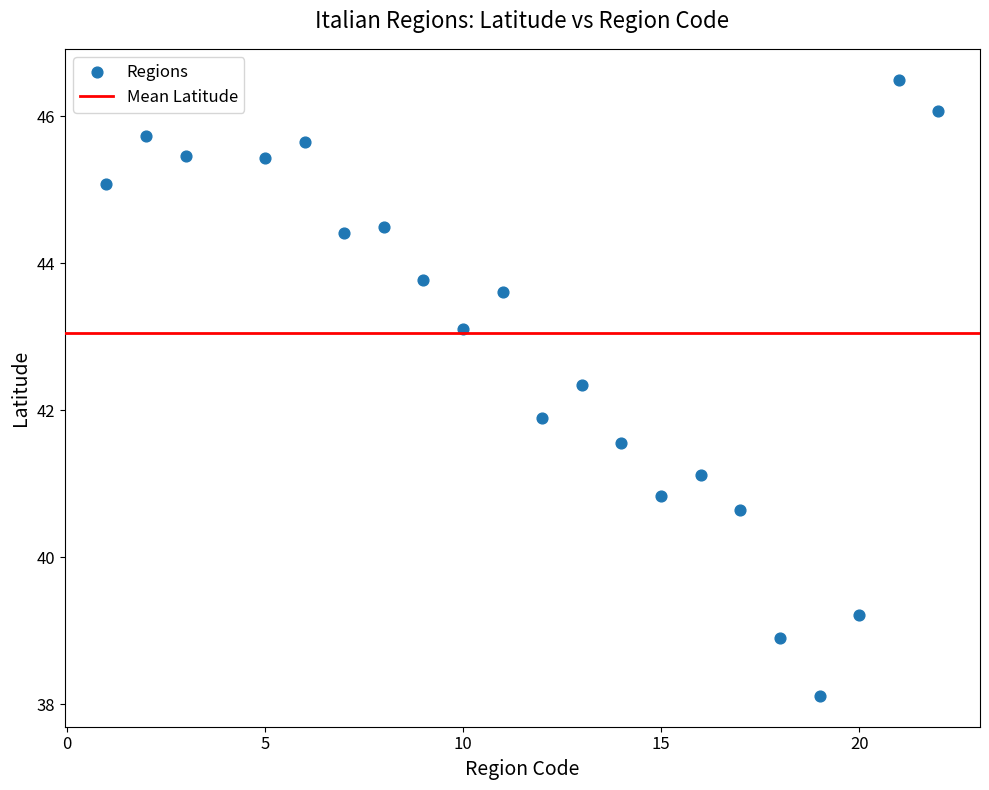

What Y value in the scatter plot is closest to 42?

41.9